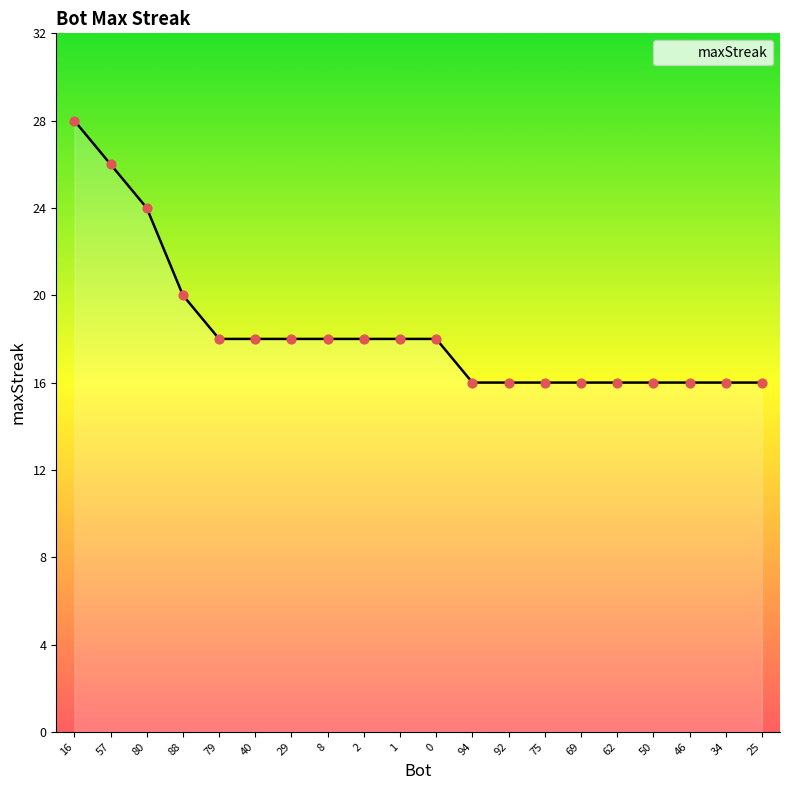

What is the change in value from 1 to 69?

-2